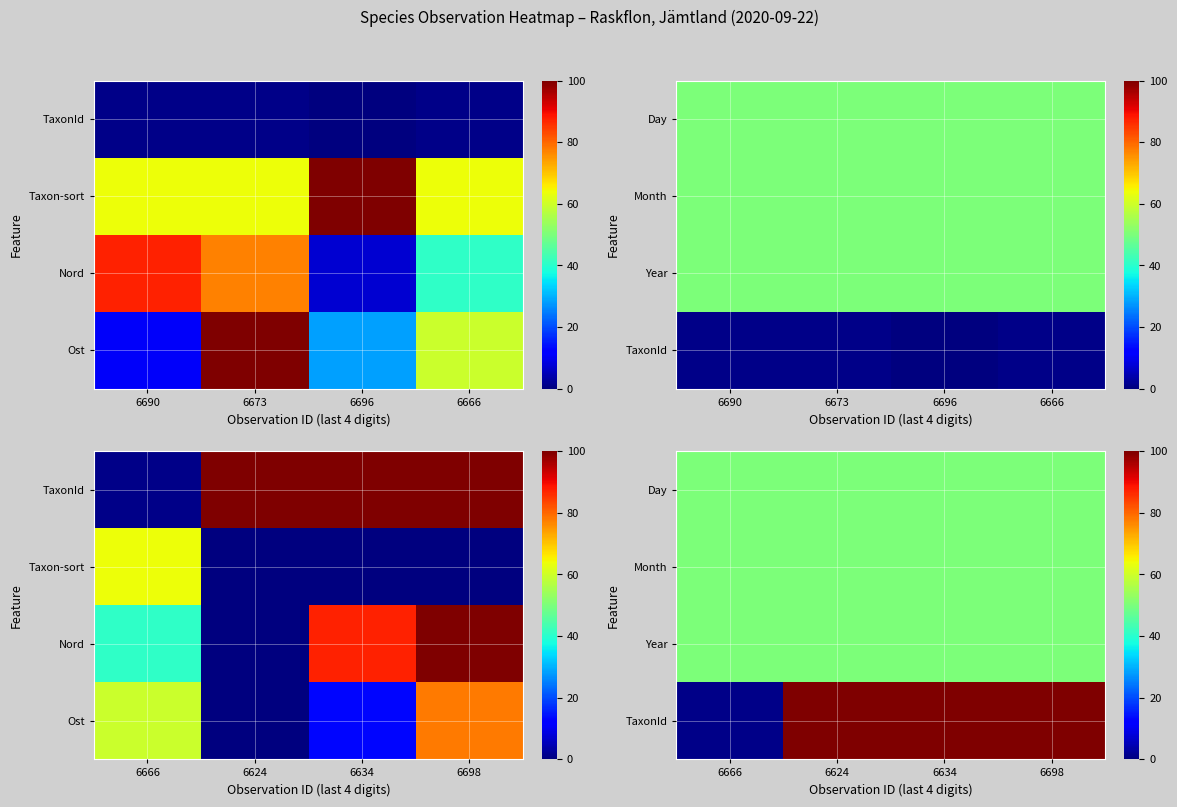

The Year series shows 50.0 at 6624. True or false?

True